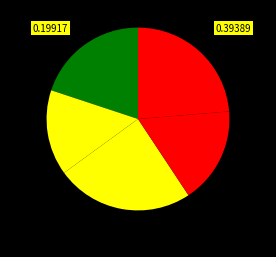

How many slices are in this pie chart?

5